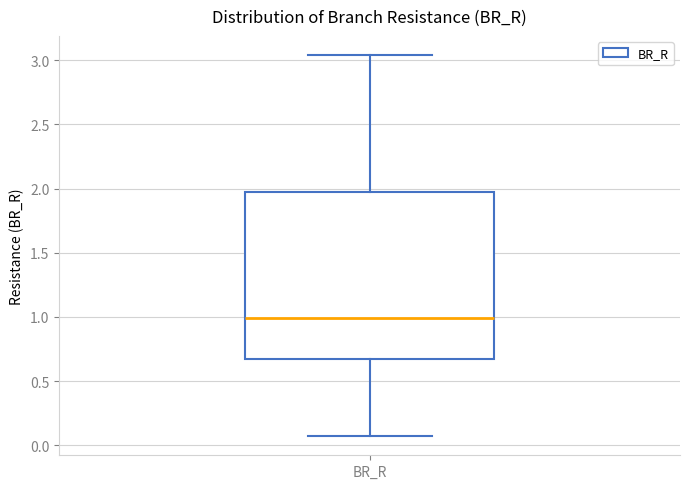

Where is the upper edge of the box for BR_R on the y-axis? The values are not printed on the chart, so give them approximately, as read against the axis.

1.95